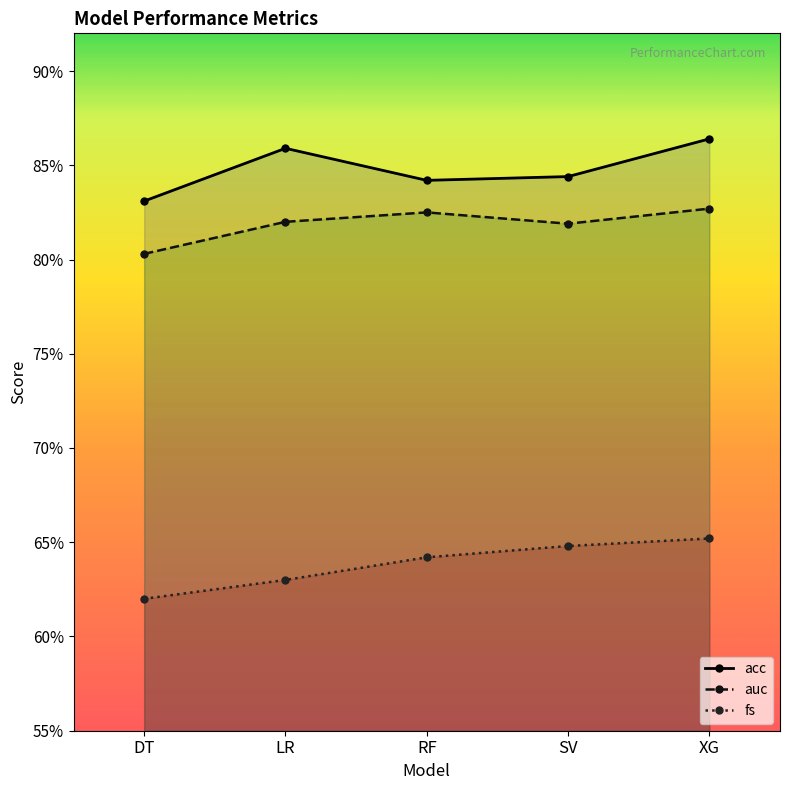

Does the chart display data point markers on the line(s)?

Yes